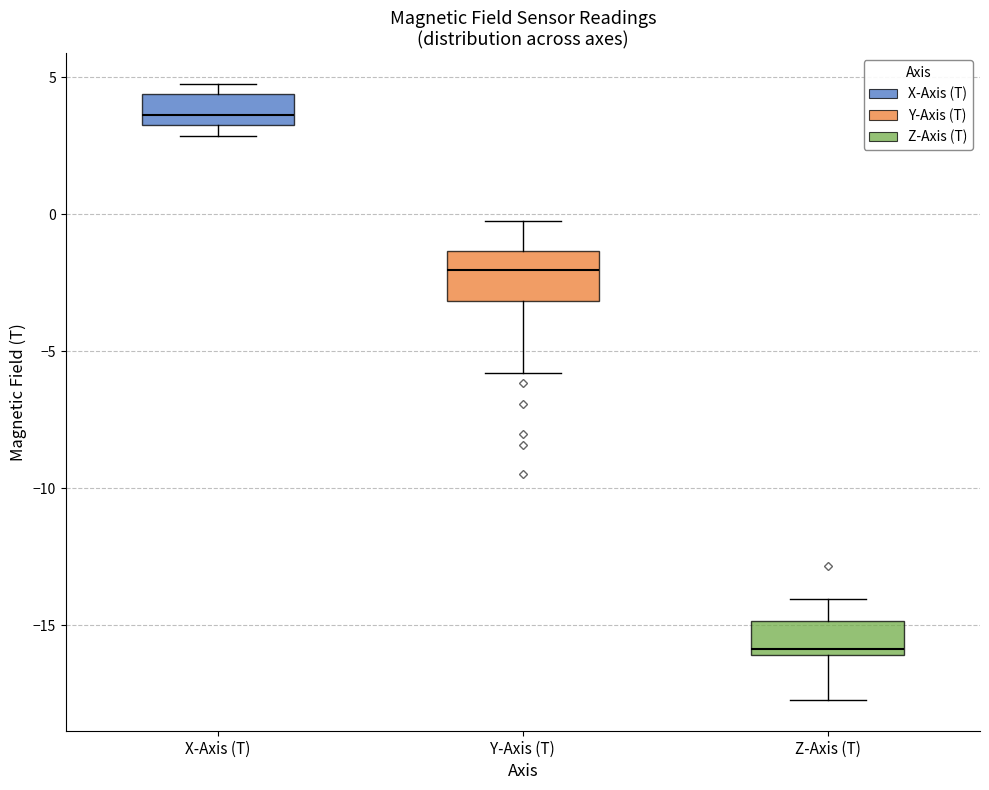

Reading left to right, read every box against the y-axis: the position of its median line, the range the box covers, and the ends of its whiskers. The values are not printed on the chart, so give them approximately, as read against the axis.

X-Axis (T): median 3.5 (just above the box's lower edge), box 3.5 to 4.5, whiskers 3.0 to 5.0
Y-Axis (T): median -2.0, box -3.0 to -1.5, whiskers -6.0 to 0.0
Z-Axis (T): median -16.0 (just above the box's lower edge), box -16.0 to -15.0, whiskers -17.5 to -14.0